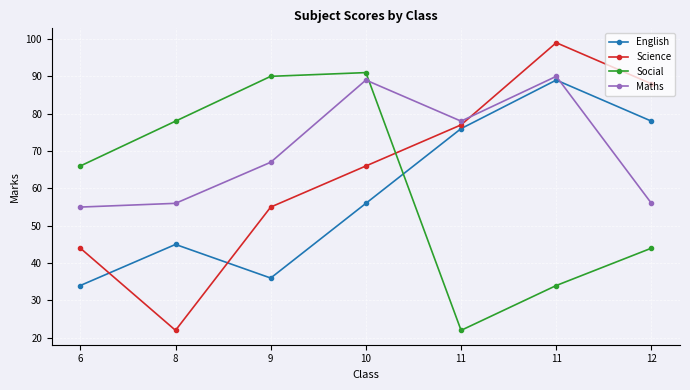

How many lines are shown in the chart?

4